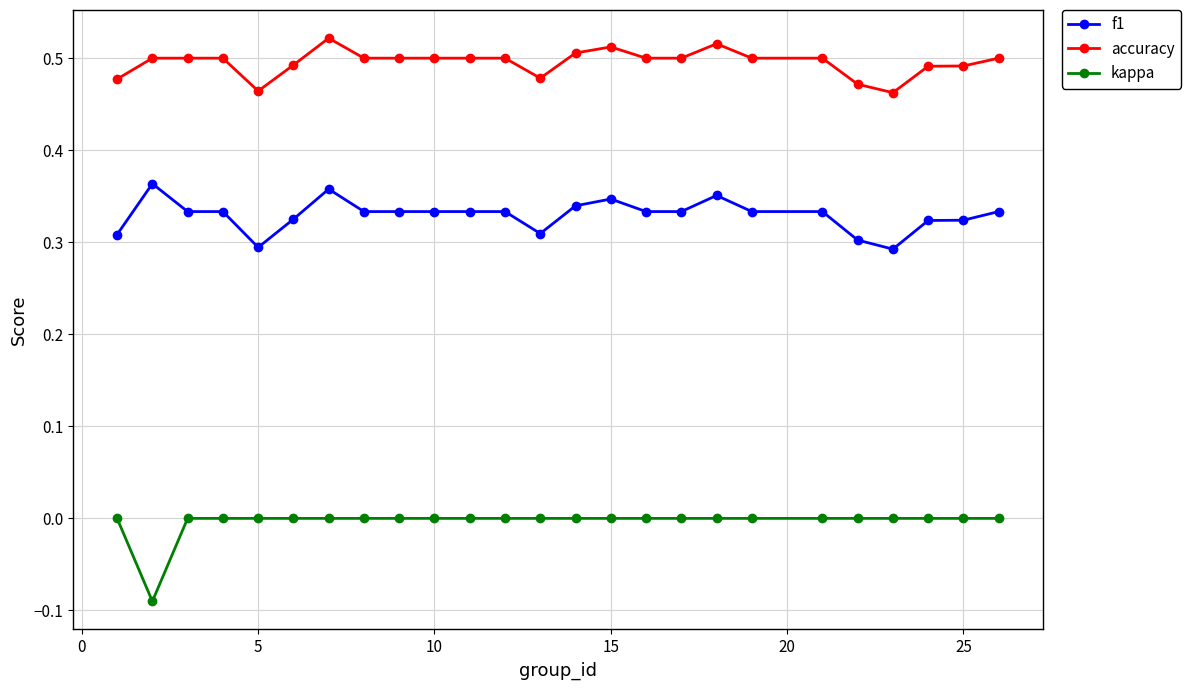

What is the difference between the maximum and minimum values in the accuracy series?

0.1